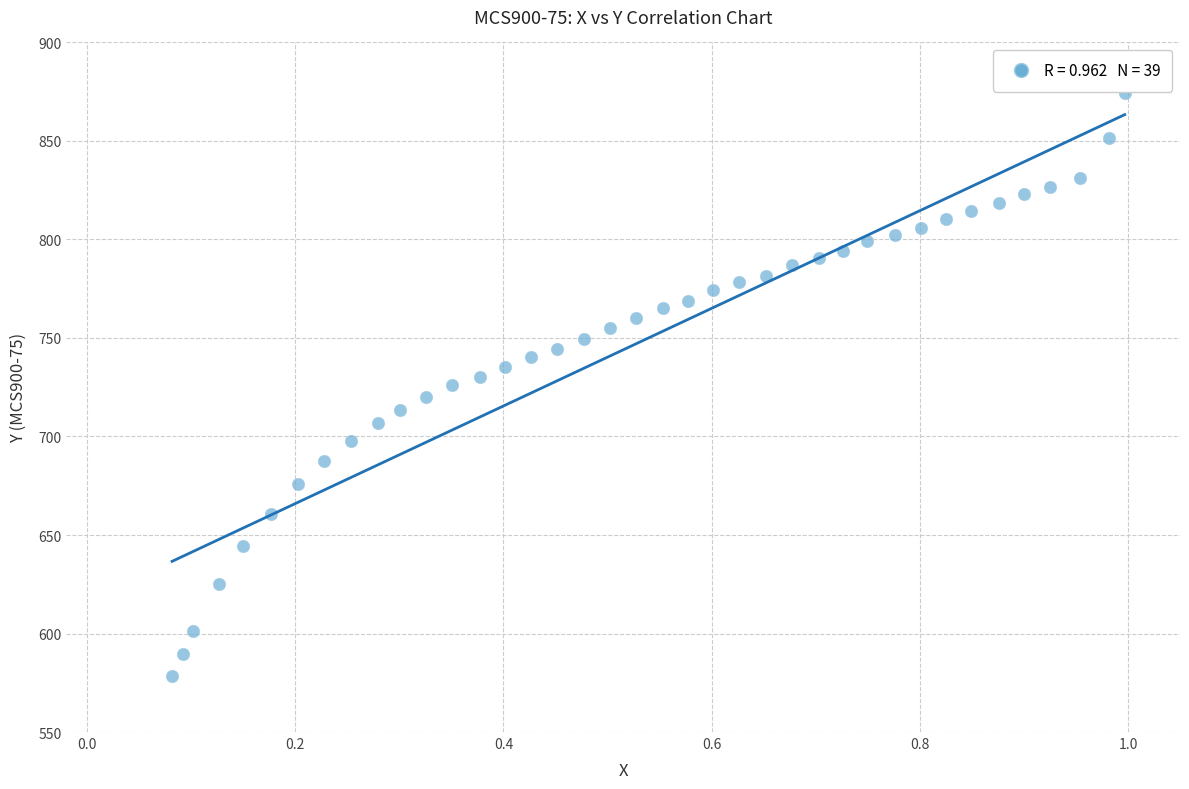

What is the range of X values (max minus min)?

0.9